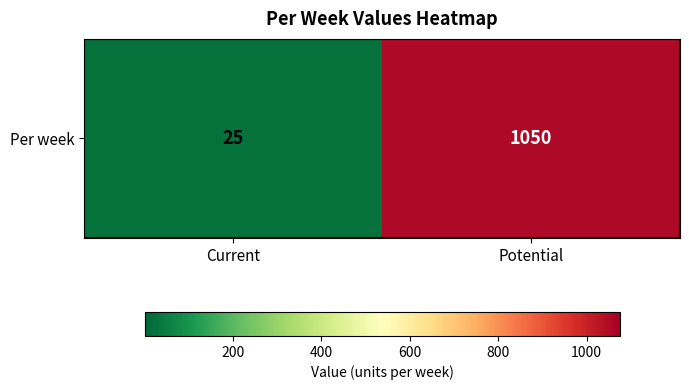

At which category does the chart reach its minimum across all series?

Current